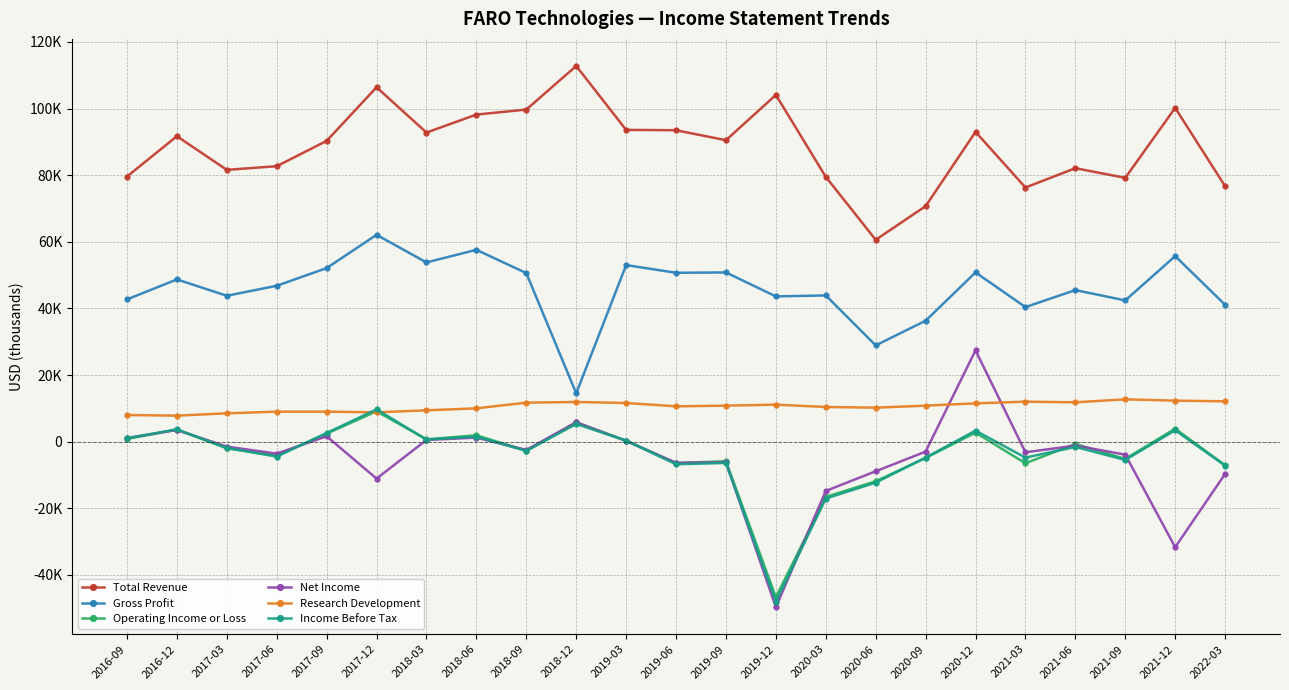

What are all the series names shown in the legend?

Total Revenue, Gross Profit, Operating Income or Loss, Net Income, Research Development, Income Before Tax